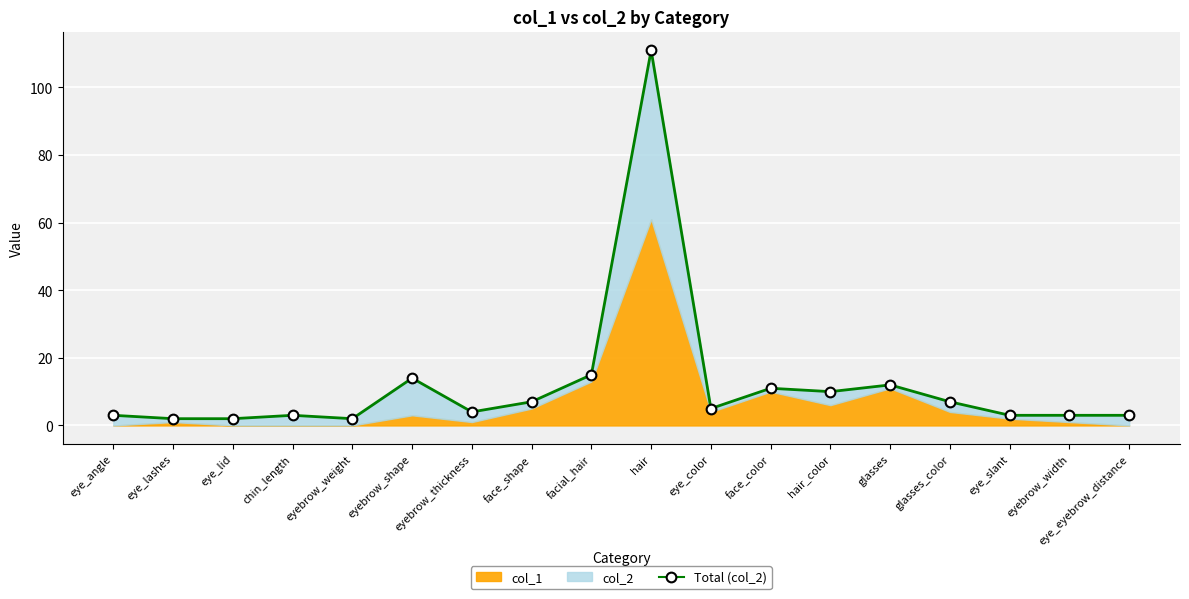

What is the change in value from face_shape to eye_slant?

-4